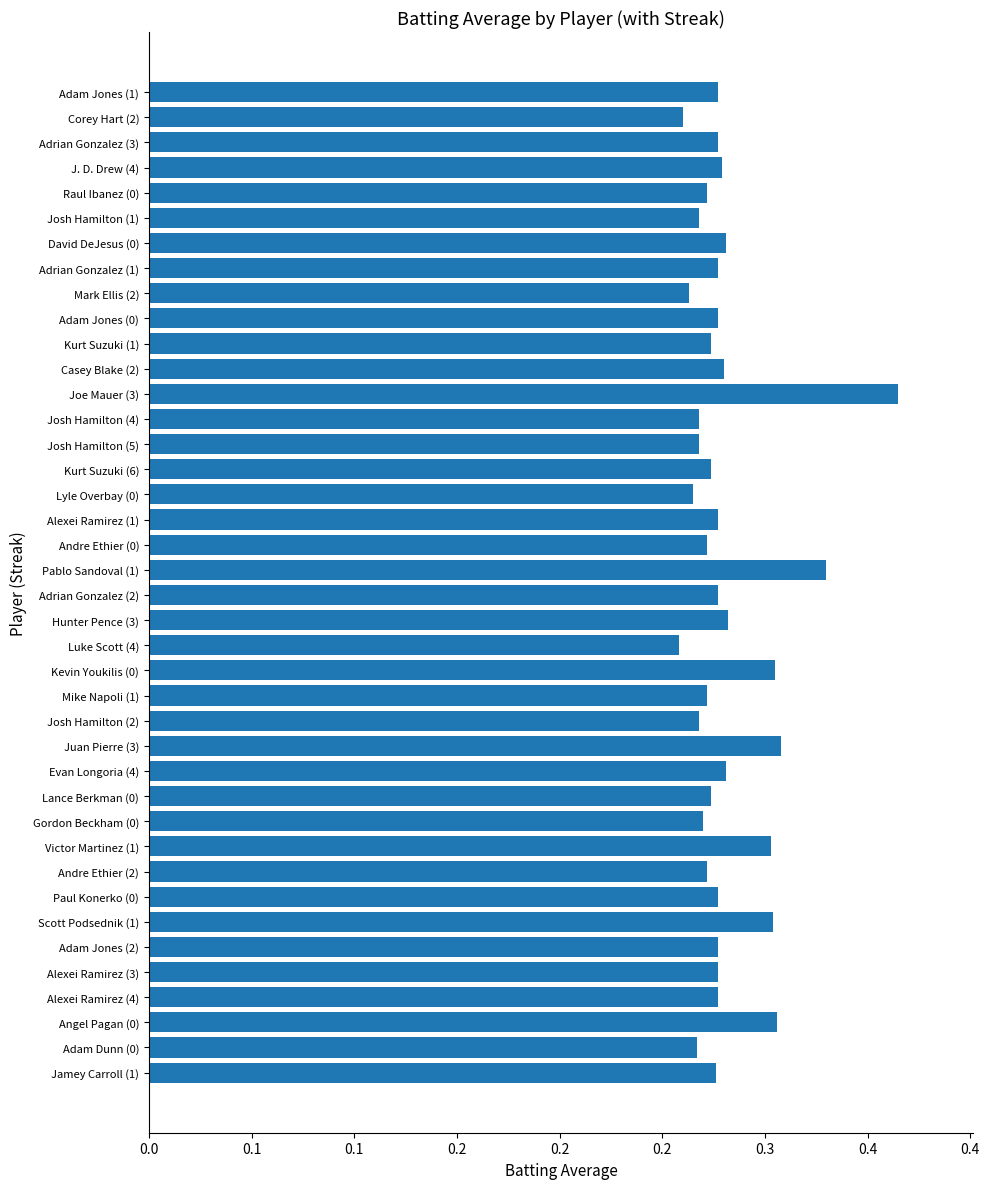

Are the bars horizontal?

Yes